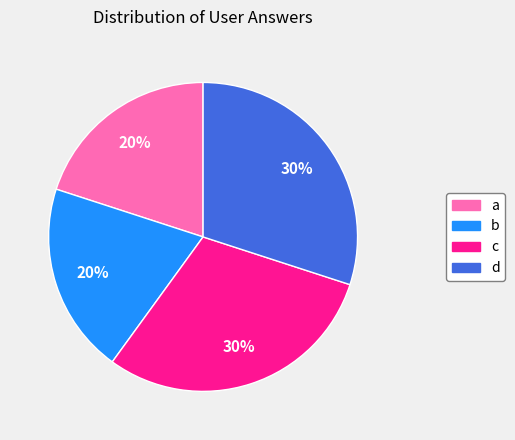

To the nearest percent, what percentage of the pie is a?

20%